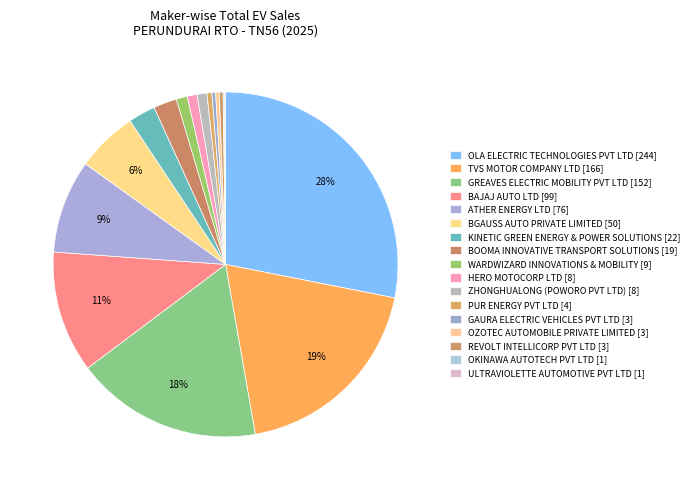

The REVOLT INTELLICORP PVT LTD slice represents 0% of the pie. True or false?

True